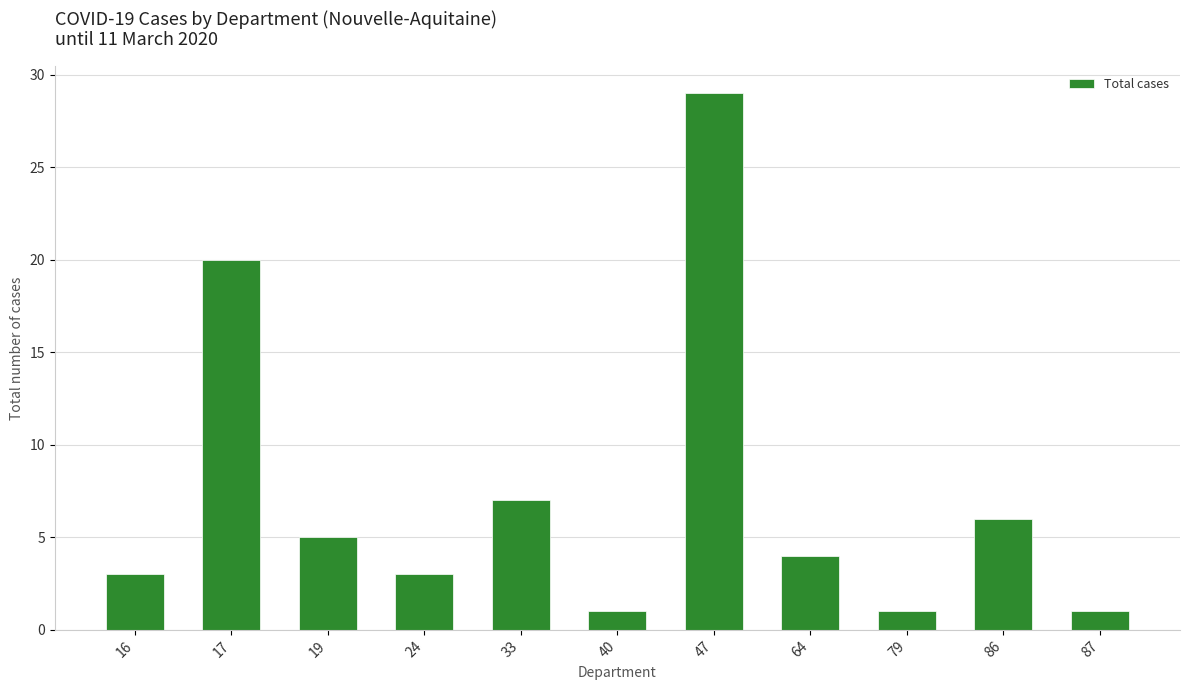

What is the difference between the values at 17 and 19?

15